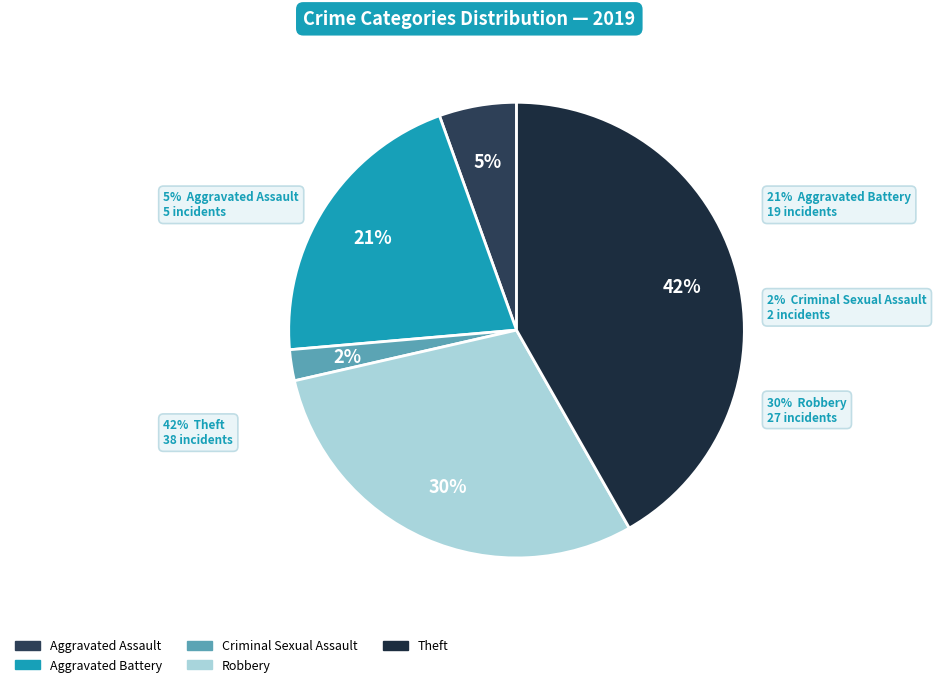

Does Criminal Sexual Assault represent more than half of the total?

No